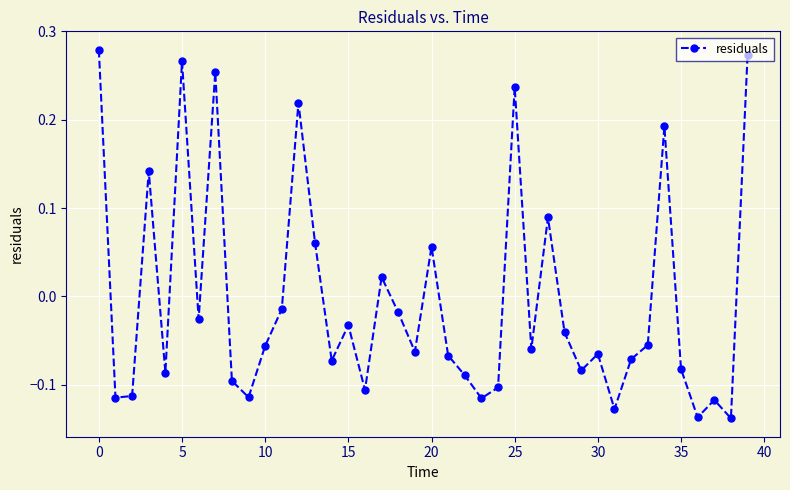

Does the chart display data point markers on the line(s)?

Yes